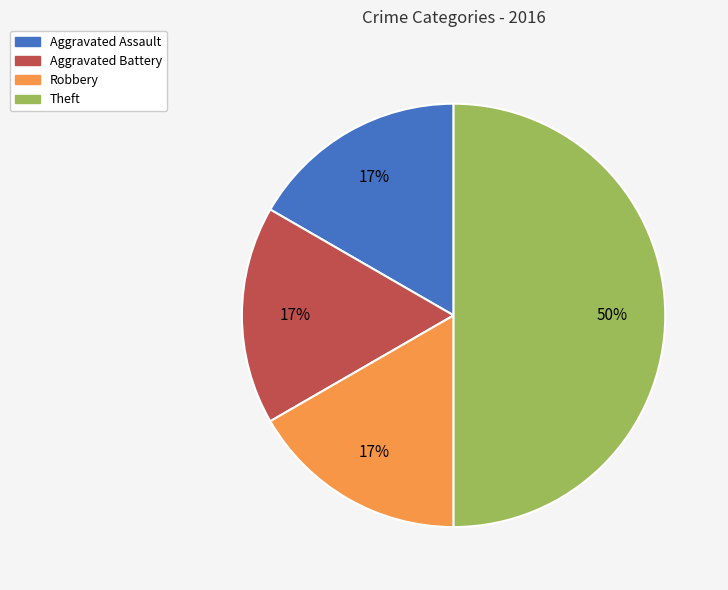

Approximately how many times larger is the value at Robbery compared to Aggravated Assault?

1.0